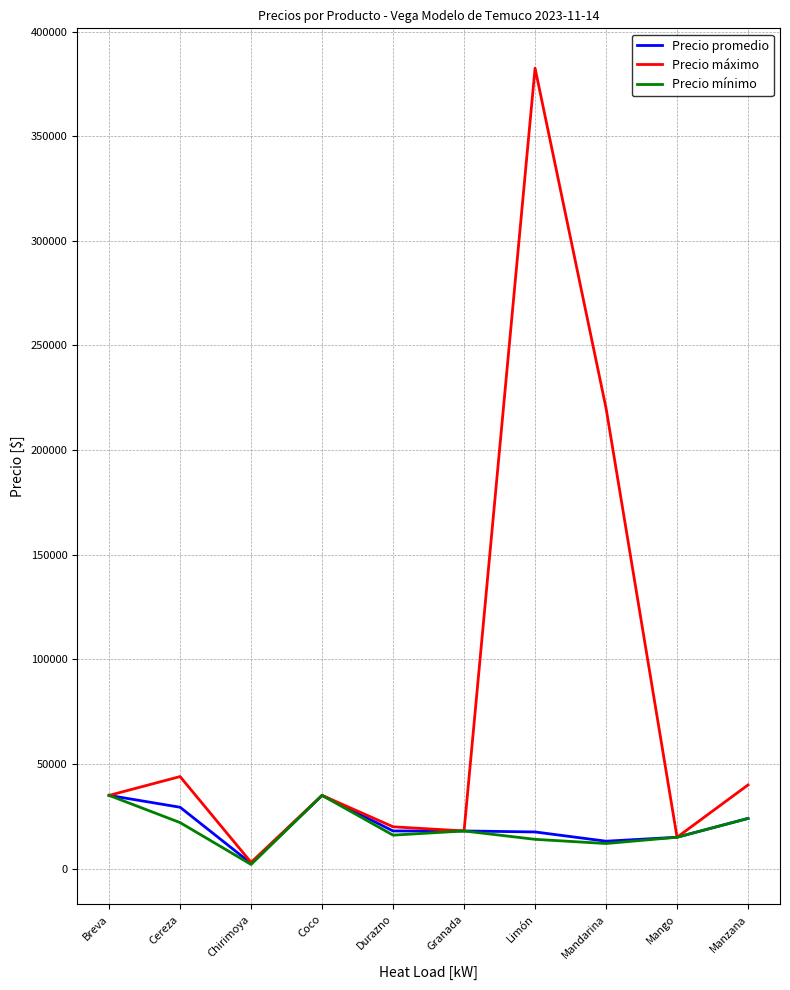

At how many categories does at least one series exceed 357632?

1